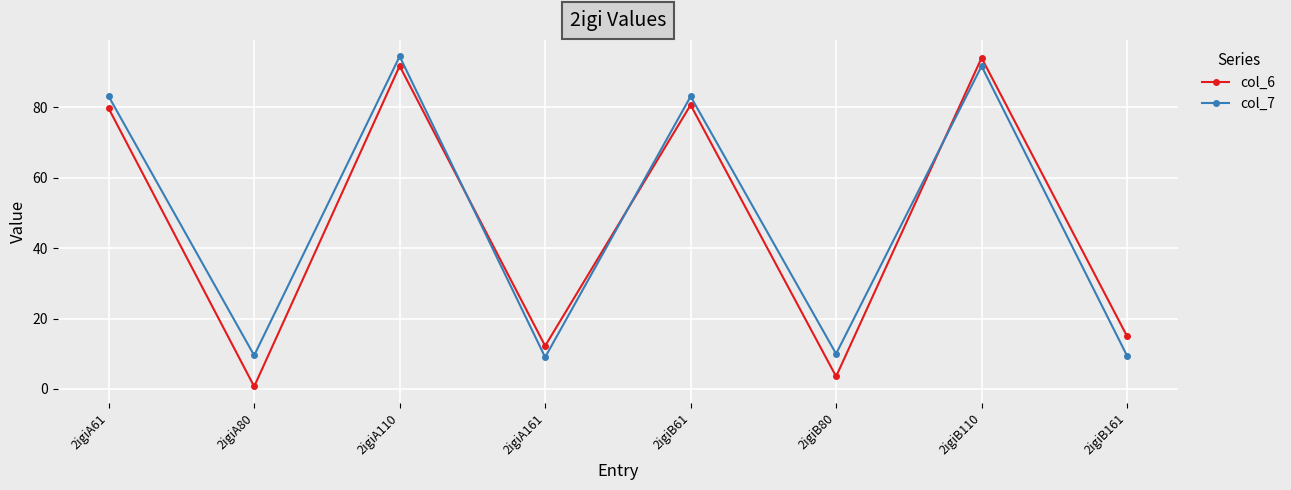

Which series has the widest spread of values?

col_6